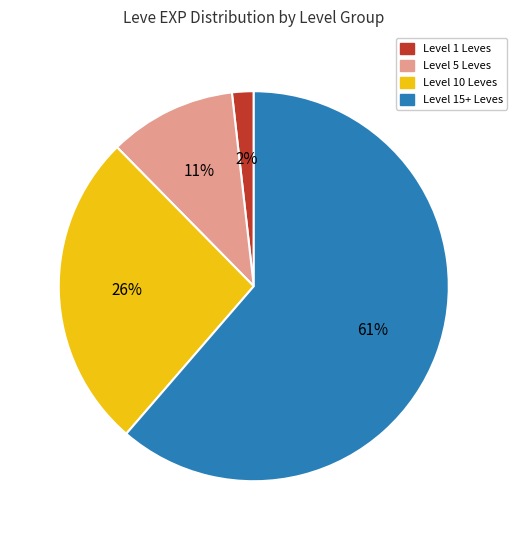

Is there any slice that represents more than half of the pie?

Yes